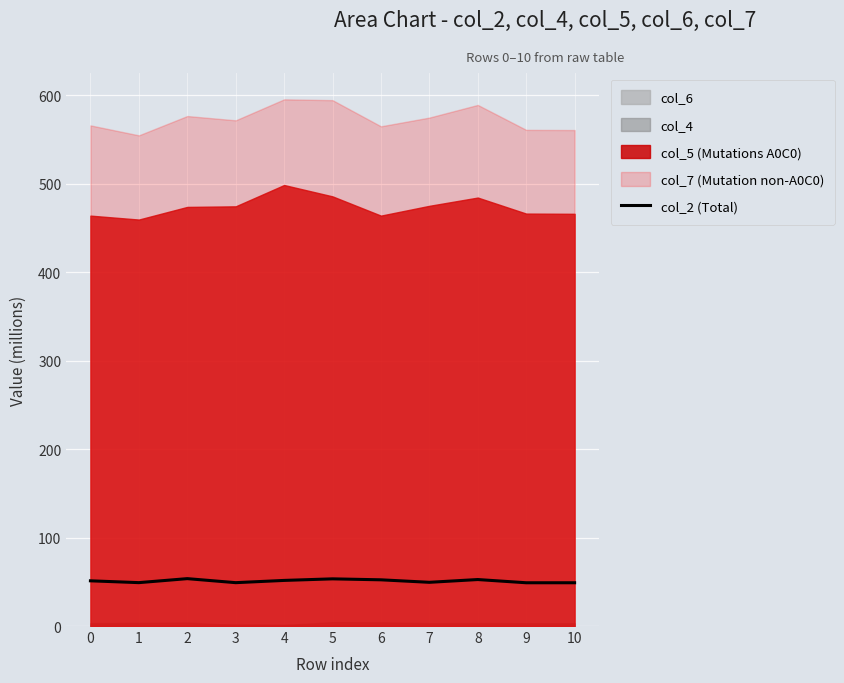

Where is the first local maximum?

2